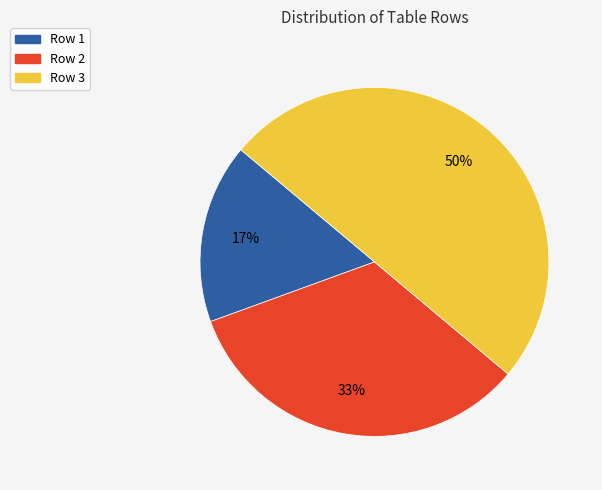

True or false: Row 2 accounts for 39% of the total.

False